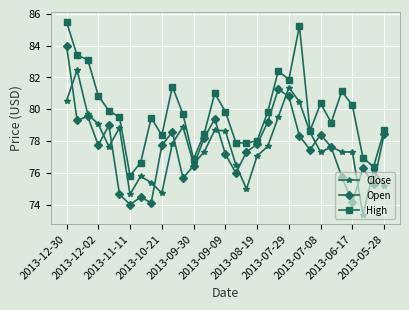

What is the value of the Close point at the 16th from the left?

78.6